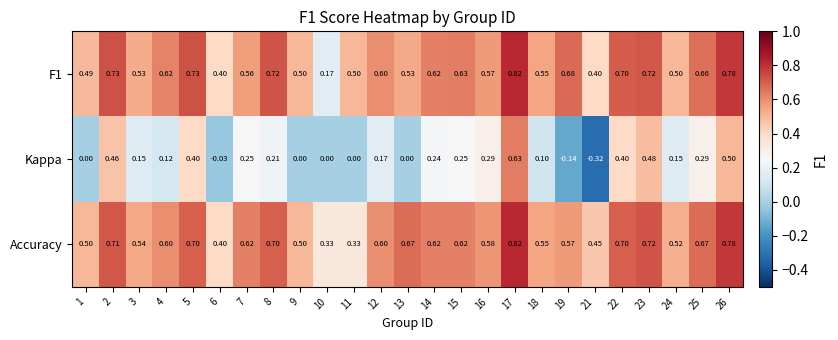

Which series changed the most between 18 and 23?

Kappa